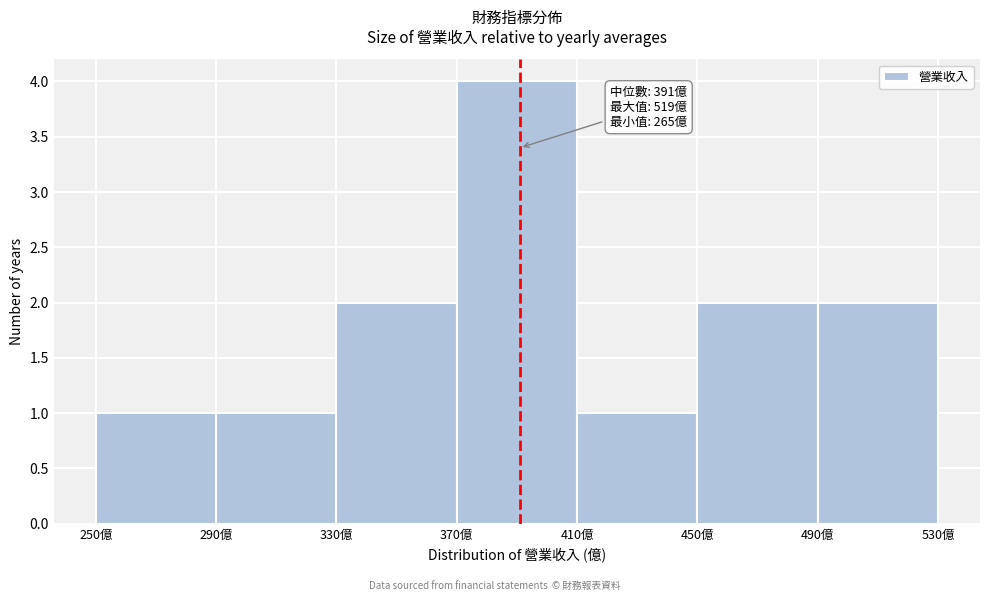

Over which range of the x-axis is the bar tallest?

370 to 410